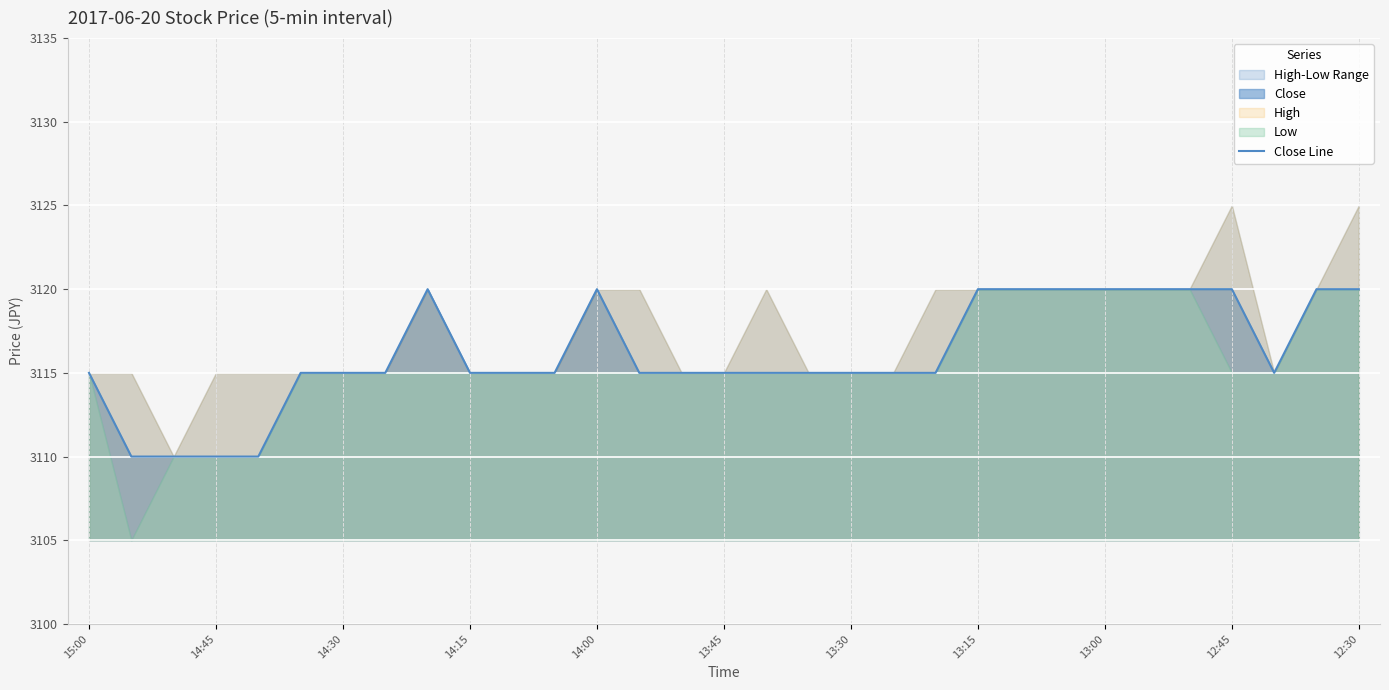

How many points are higher than both their immediate neighbors (excluding endpoints)?

2